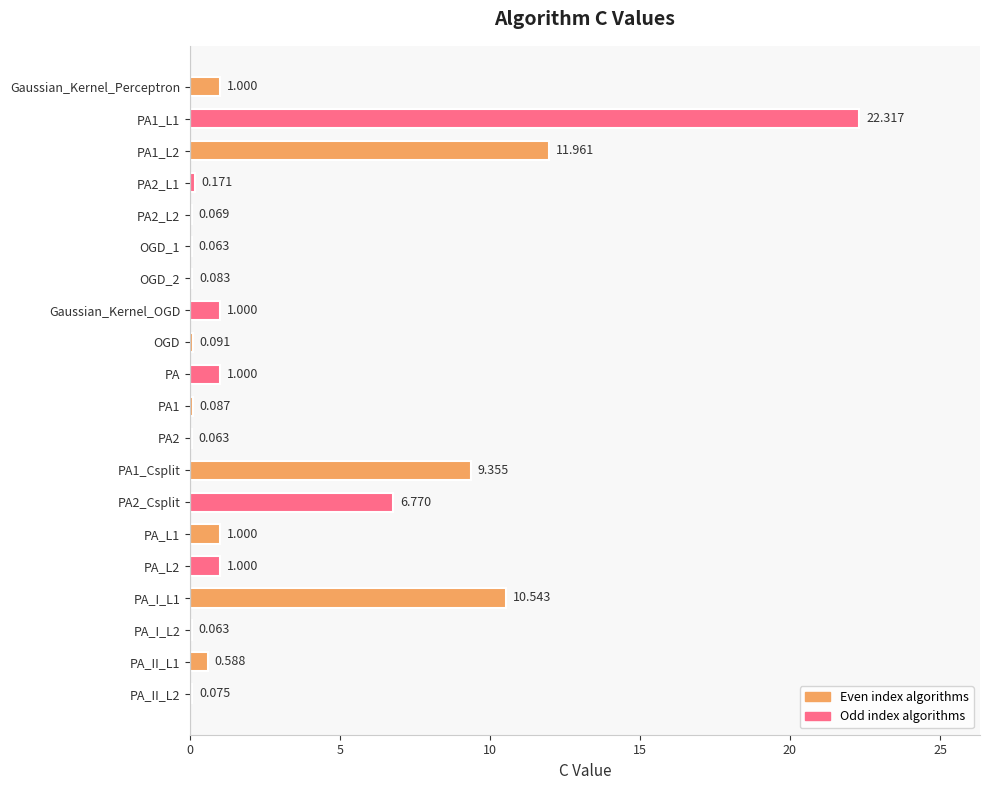

Are the bars horizontal?

Yes